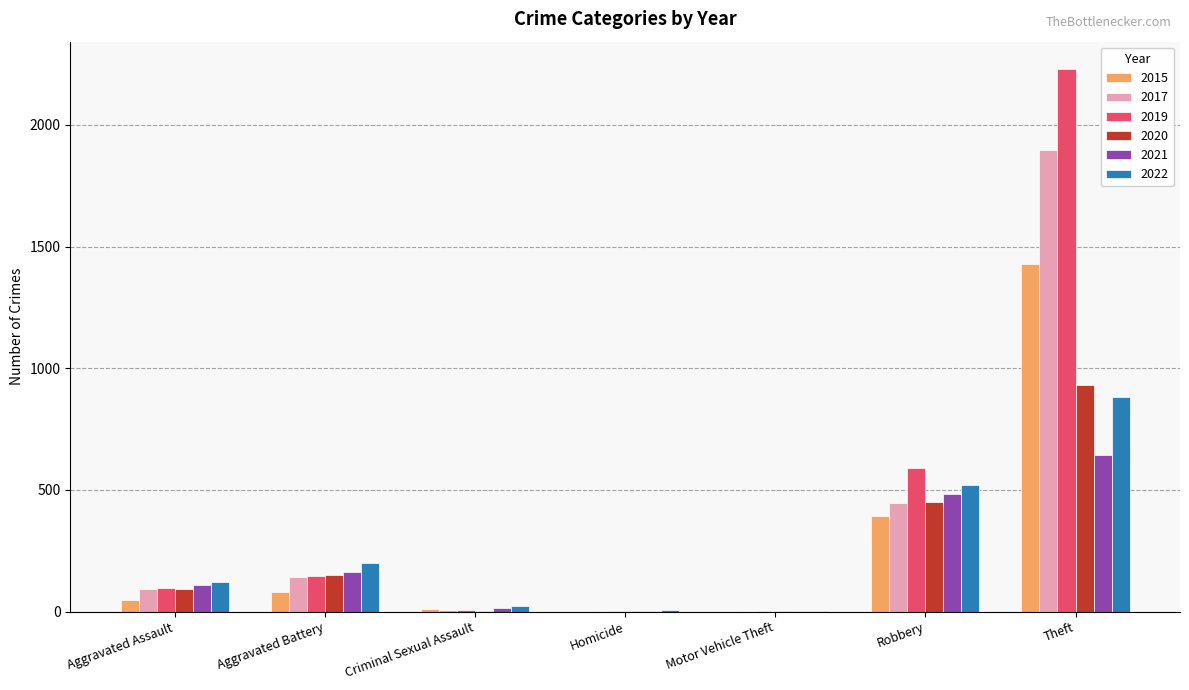

Count the number of categories in the chart.

7